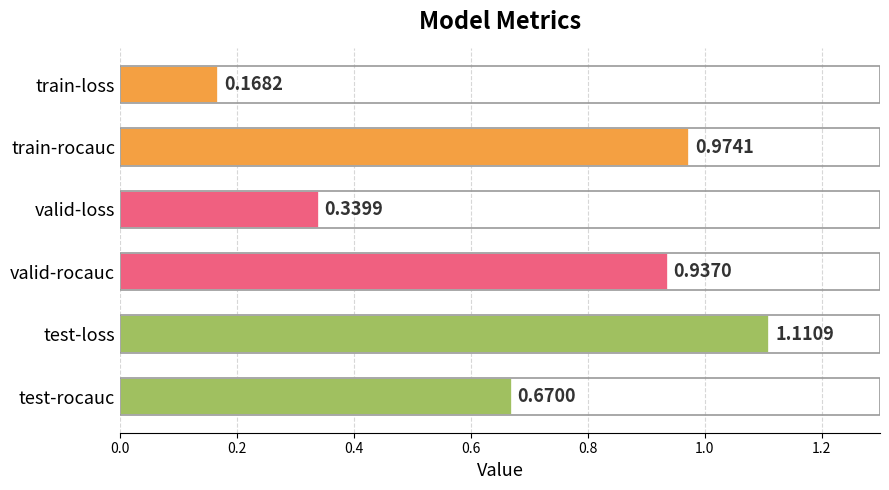

What is the sum of all values?

4.2